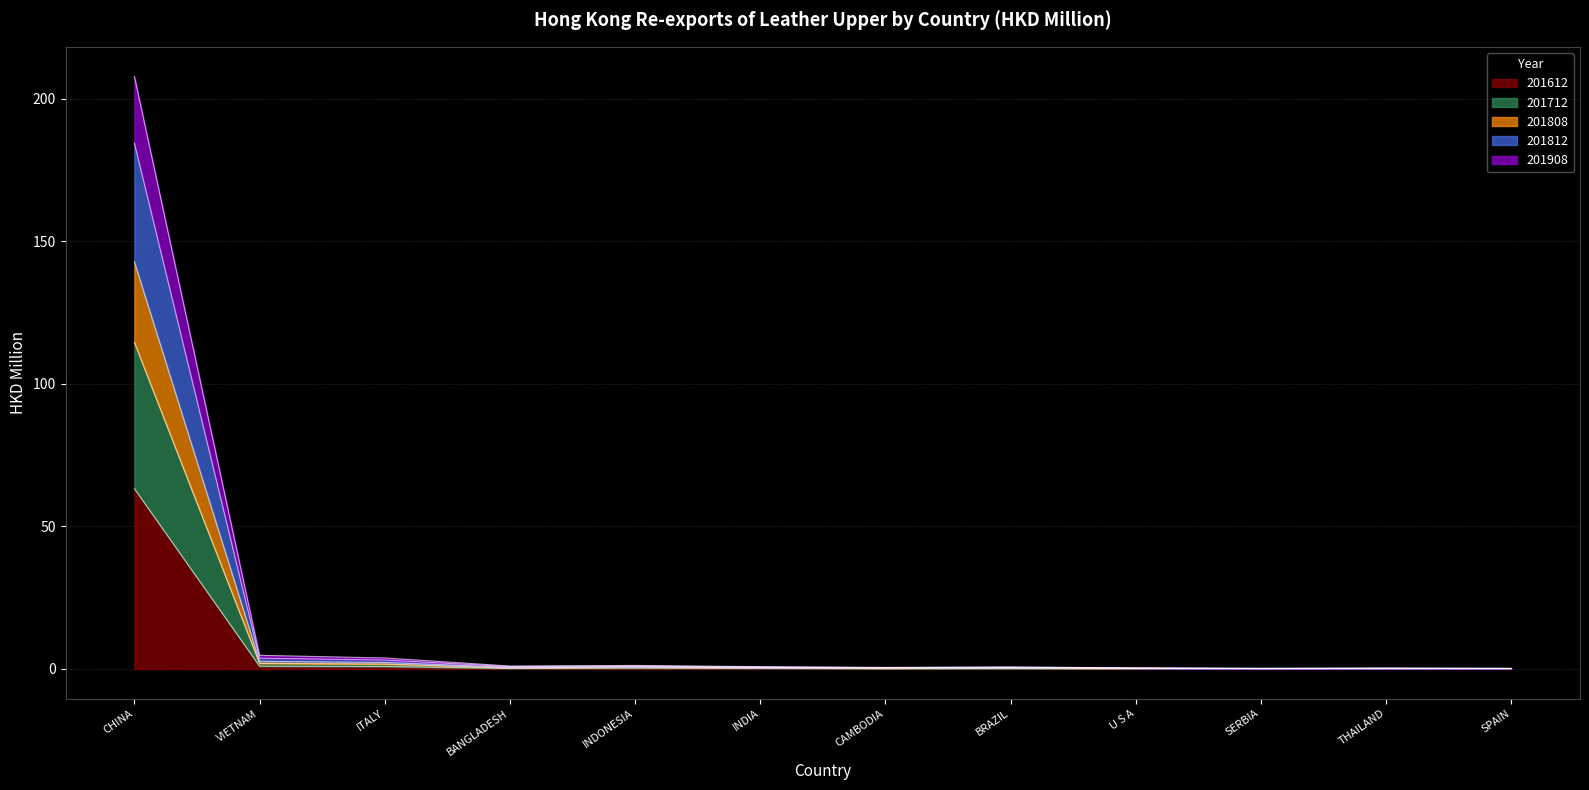

The value of 201812 at INDIA is 0.7. True or false?

True